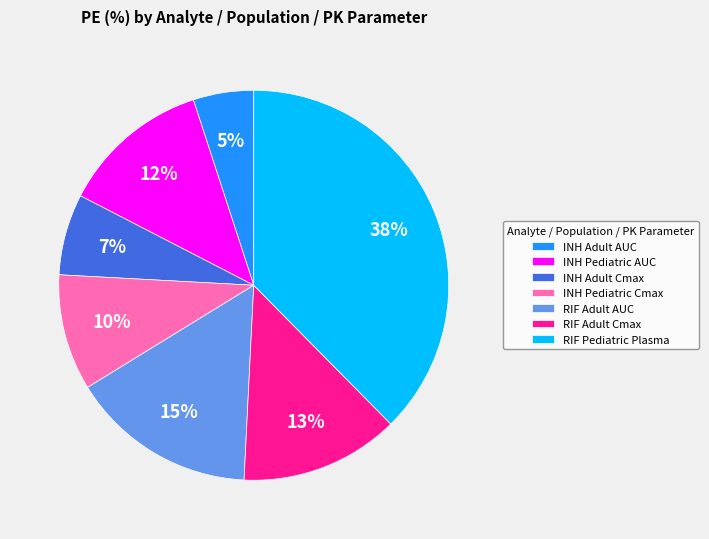

Combined, do RIF Adult AUC and INH Pediatric Cmax account for over 50%?

No